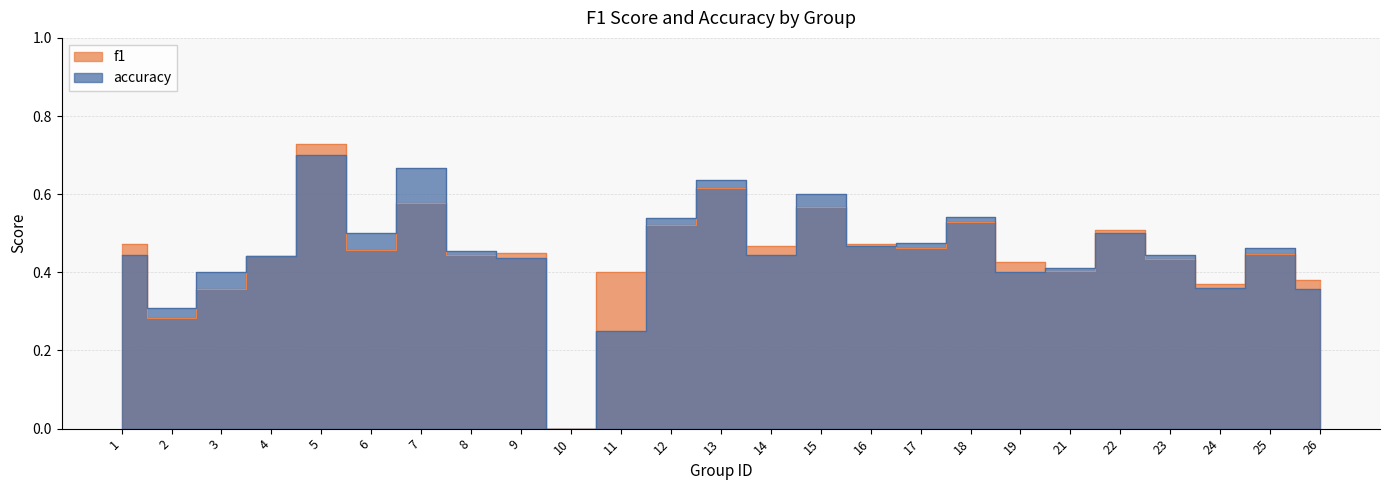

In f1, how many points are higher than both neighbors (excluding endpoints)?

8